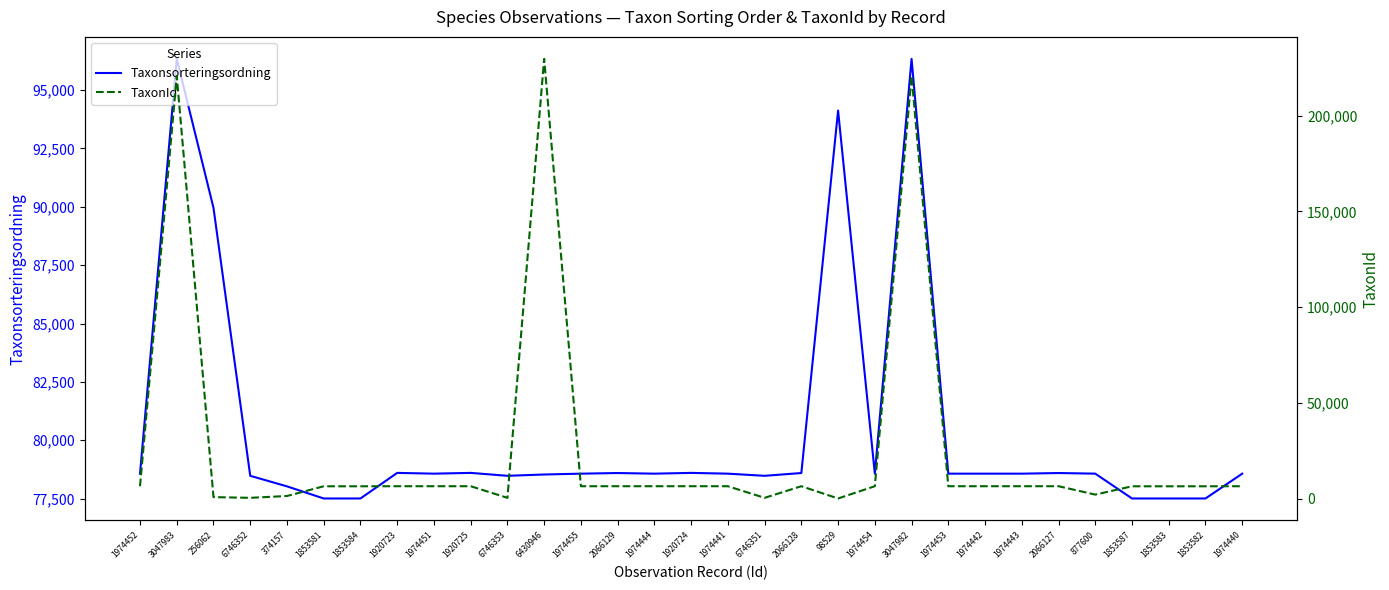

Which category has the highest value in the Taxonsorteringsordning series?

3047983